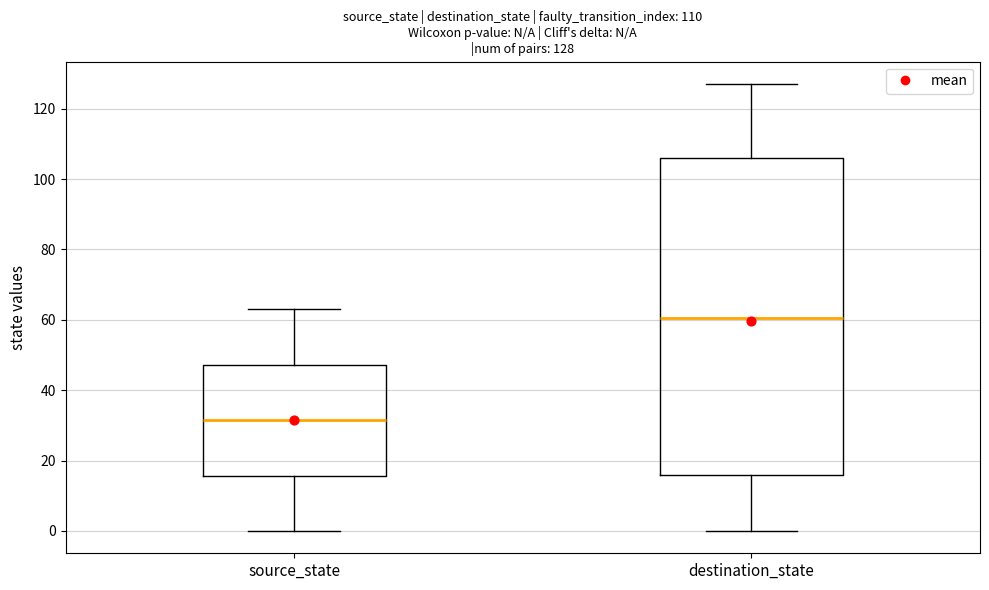

Which box has the highest median line?

destination_state